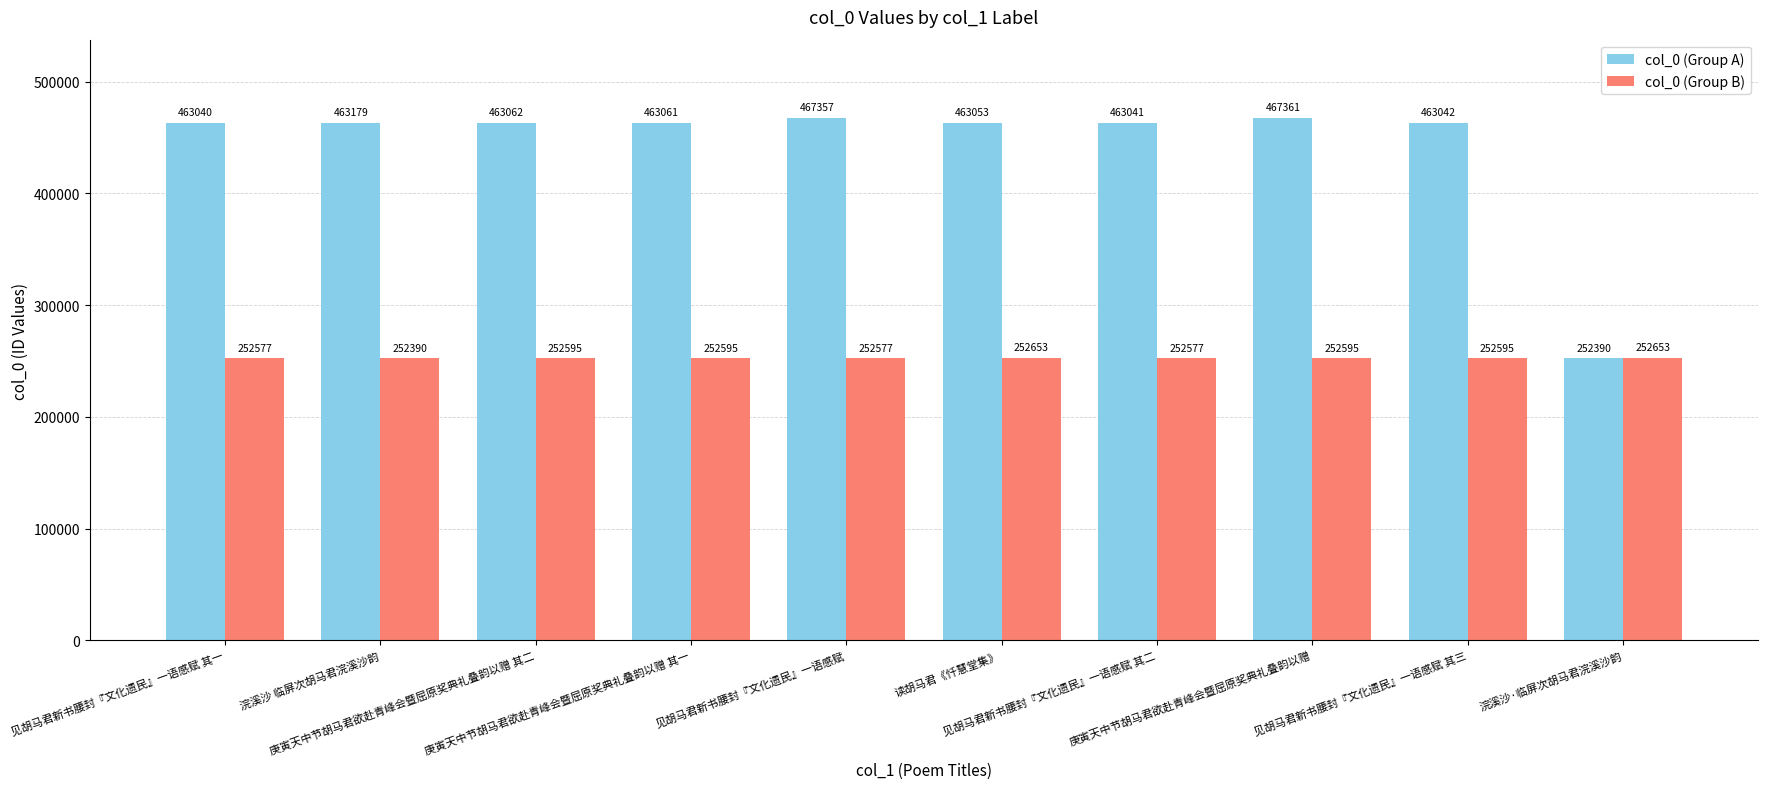

Reading left to right, what are all the values shown in this chart?

col_0 (Group A): 见胡马君新书腰封『文化遗民』一语感赋 其一=463040	浣溪沙 临屏次胡马君浣溪沙韵=463179	庚寅天中节胡马君欲赴青峰会暨屈原奖典礼叠韵以赠 其二=463062	庚寅天中节胡马君欲赴青峰会暨屈原奖典礼叠韵以赠 其一=463061	见胡马君新书腰封『文化遗民』一语感赋=467357	读胡马君《忏慧堂集》=463053	见胡马君新书腰封『文化遗民』一语感赋 其二=463041	庚寅天中节胡马君欲赴青峰会暨屈原奖典礼叠韵以赠=467361	见胡马君新书腰封『文化遗民』一语感赋 其三=463042	浣溪沙·临屏次胡马君浣溪沙韵=252390
col_0 (Group B): 见胡马君新书腰封『文化遗民』一语感赋 其一=252577	浣溪沙 临屏次胡马君浣溪沙韵=252390	庚寅天中节胡马君欲赴青峰会暨屈原奖典礼叠韵以赠 其二=252595	庚寅天中节胡马君欲赴青峰会暨屈原奖典礼叠韵以赠 其一=252595	见胡马君新书腰封『文化遗民』一语感赋=252577	读胡马君《忏慧堂集》=252653	见胡马君新书腰封『文化遗民』一语感赋 其二=252577	庚寅天中节胡马君欲赴青峰会暨屈原奖典礼叠韵以赠=252595	见胡马君新书腰封『文化遗民』一语感赋 其三=252595	浣溪沙·临屏次胡马君浣溪沙韵=252653